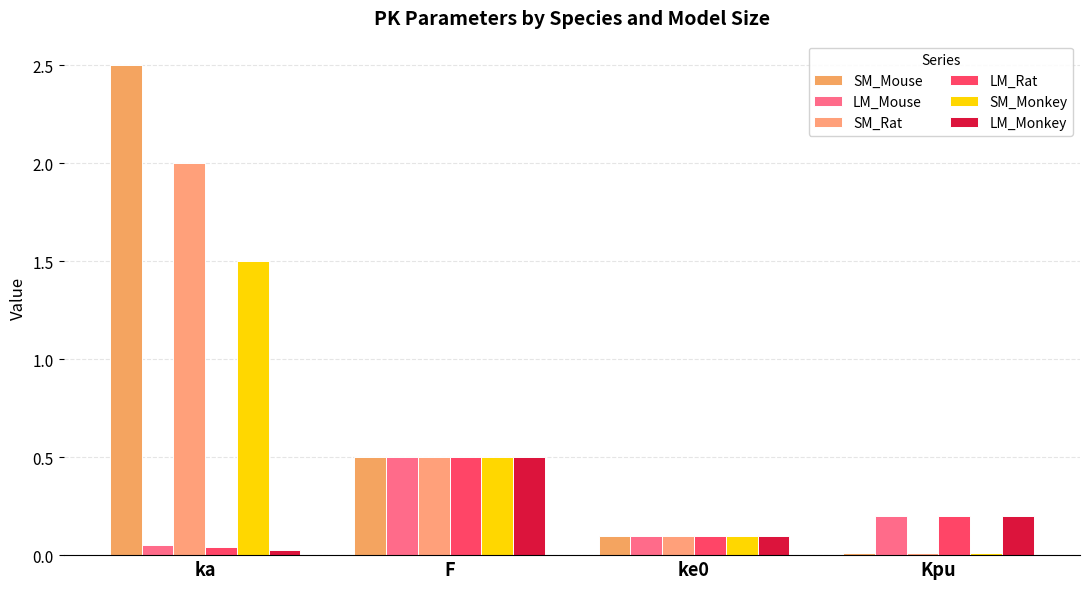

At how many categories does at least one series exceed 0?

4